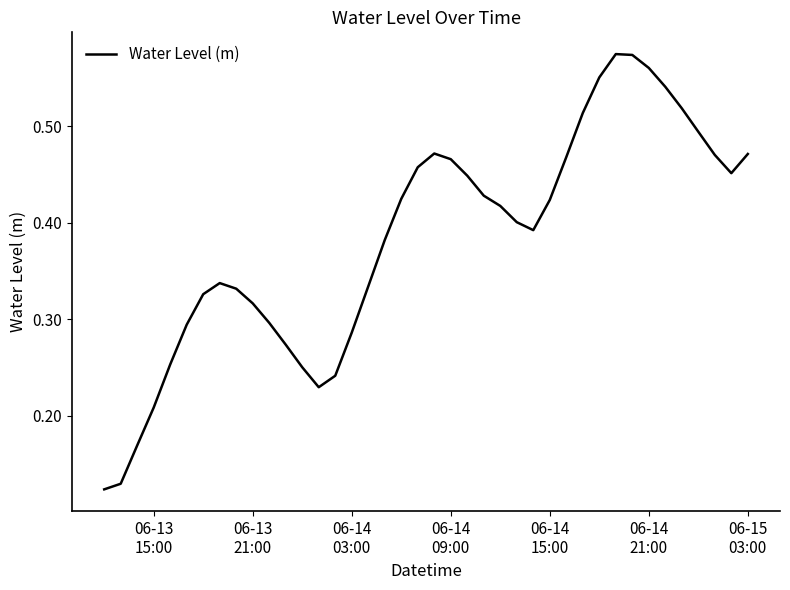

What is the minimum value shown in the chart?

0.1